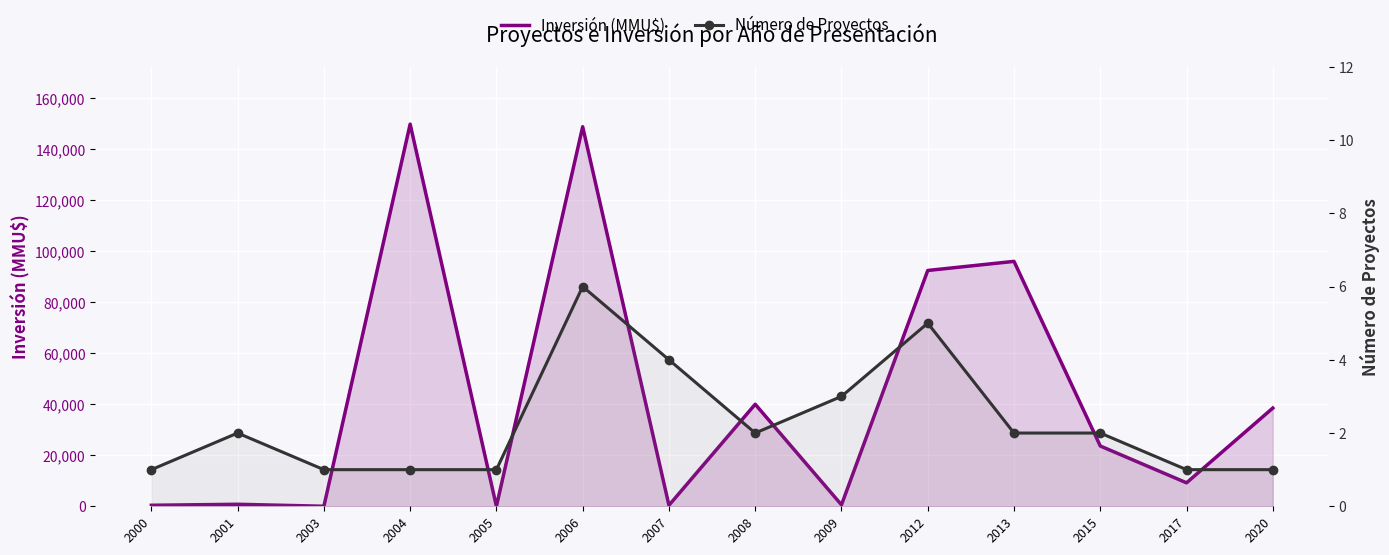

Is it true that Número de Proyectos equals 3 at 2013?

False